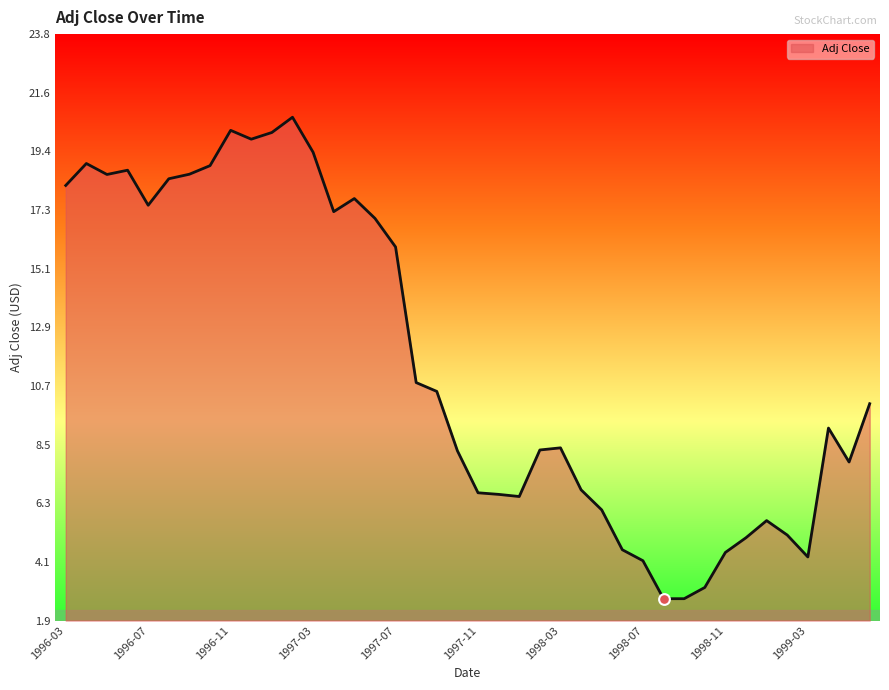

What is the difference between the maximum and minimum values?

18.0